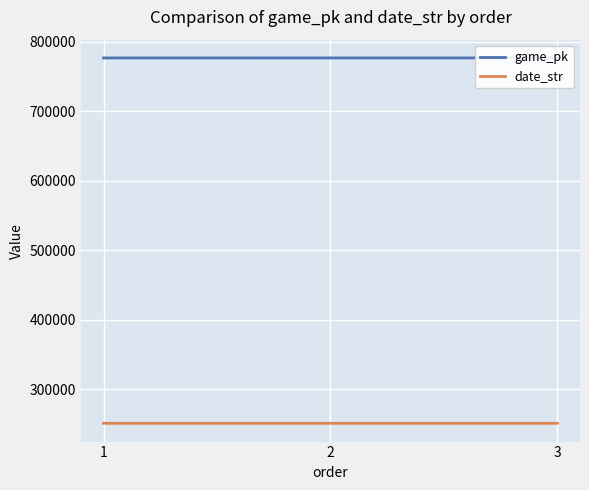

What is the total value across all series at 1?

1027417